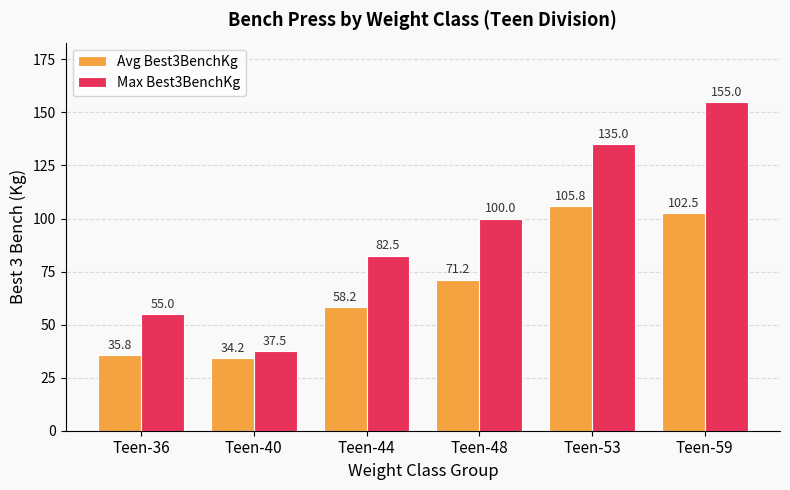

What is the lowest value of the Max Best3BenchKg series?

37.5